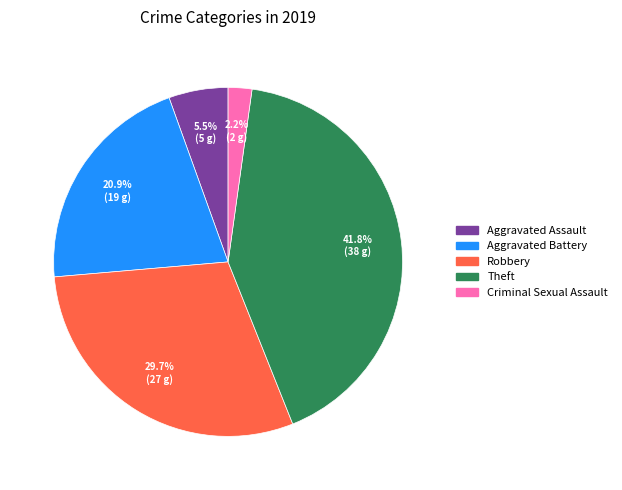

Is the sum of Robbery and Theft greater than half?

Yes